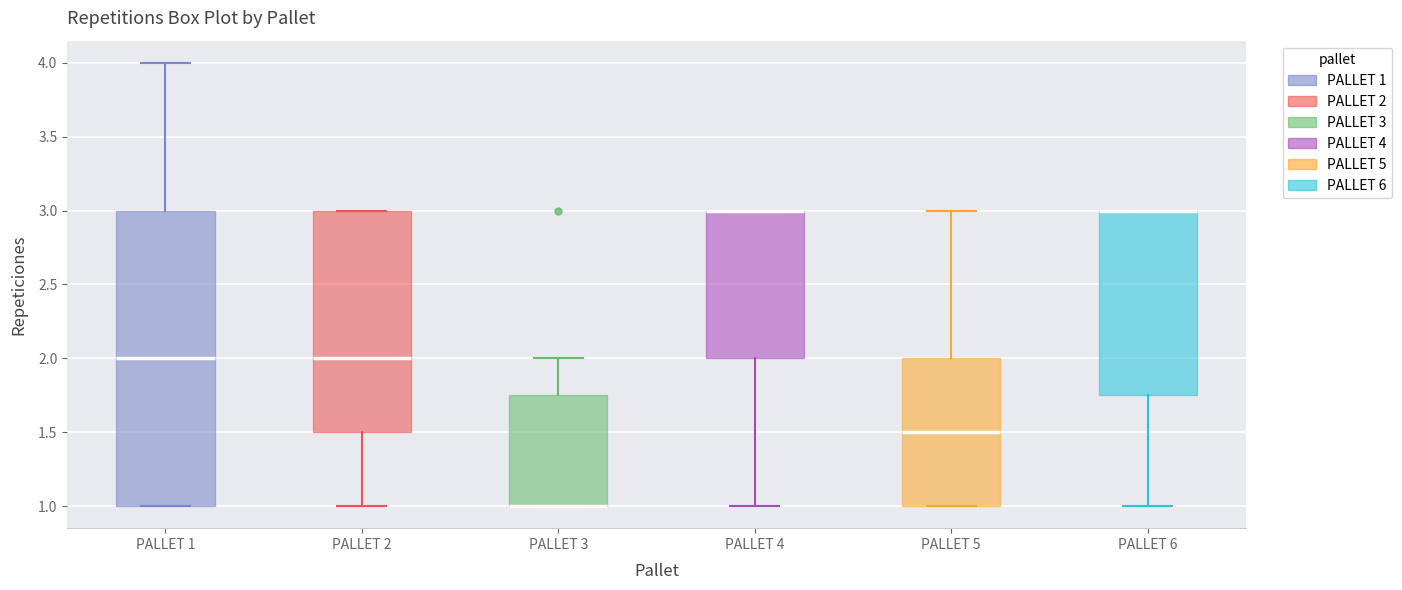

Reading left to right, transcribe this box plot: for each box, give where its median line is, the range the box spans, and where its two whiskers end, as read against the y-axis. The values are not printed on the chart, so give them approximately, as read against the axis.

PALLET 1: median 2.00, box 1.00 to 3.00, whiskers 1.00 to 4.00
PALLET 2: median 2.00, box 1.50 to 3.00, whiskers 1.00 to 3.00
PALLET 3: median 1.00 (drawn on the box's lower edge), box 1.00 to 1.75, whiskers 1.00 to 2.00
PALLET 4: median 3.00 (drawn on the box's upper edge), box 2.00 to 3.00, whiskers 1.00 to 3.00
PALLET 5: median 1.50, box 1.00 to 2.00, whiskers 1.00 to 3.00
PALLET 6: median 3.00 (drawn on the box's upper edge), box 1.75 to 3.00, whiskers 1.00 to 3.00